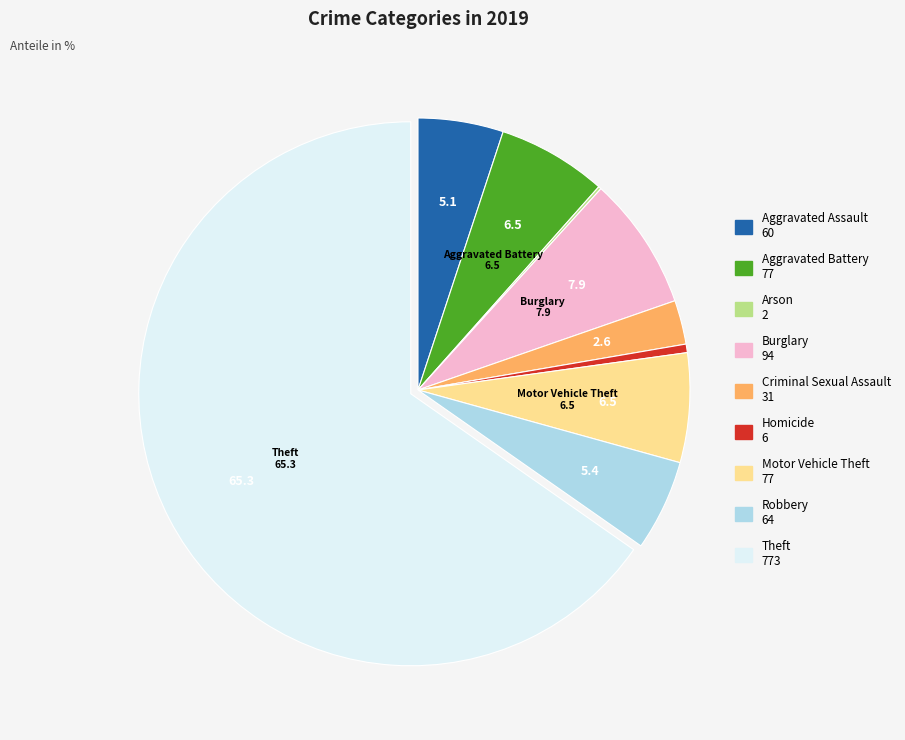

Which category has the biggest portion of the pie?

Theft